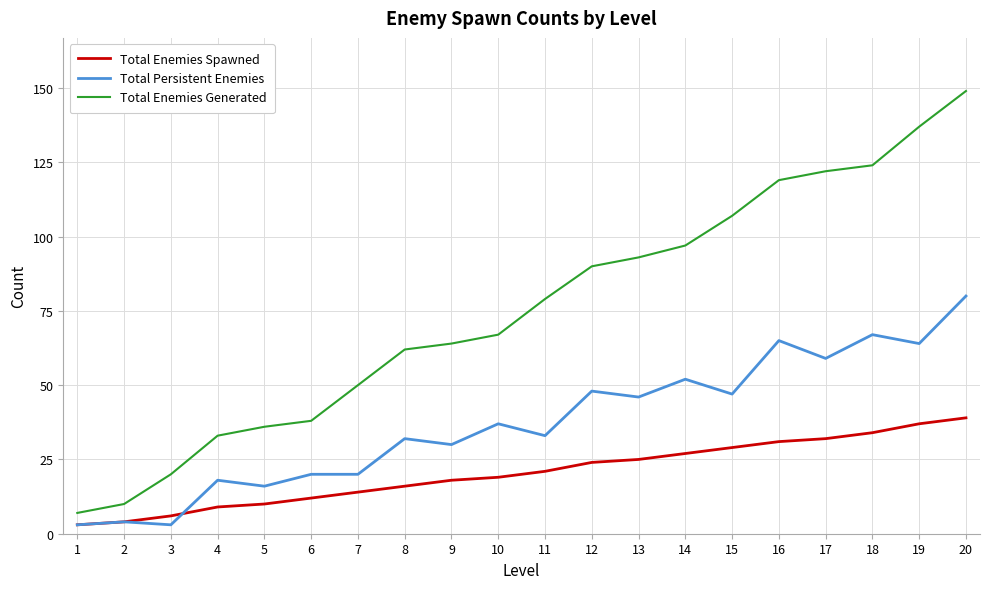

Which category has the highest value in the Total Persistent Enemies series?

20